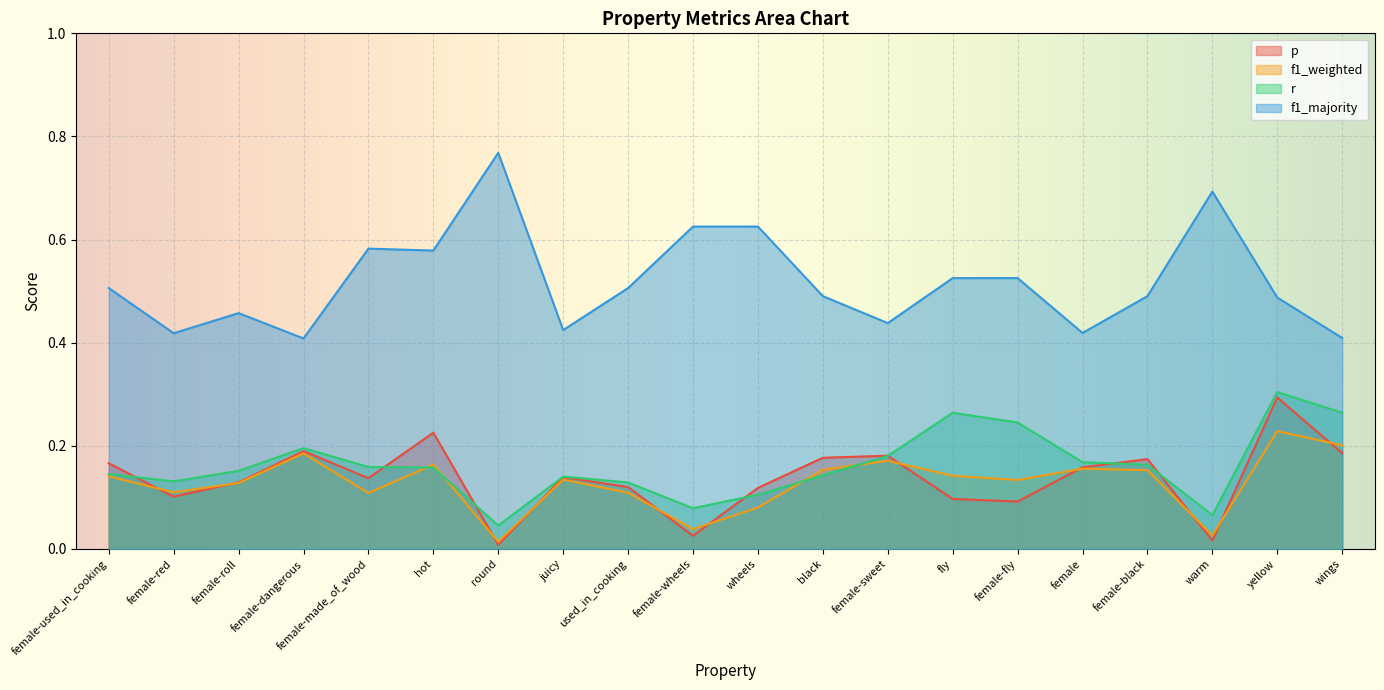

What is the spread (max minus min) of values at used_in_cooking?

0.4